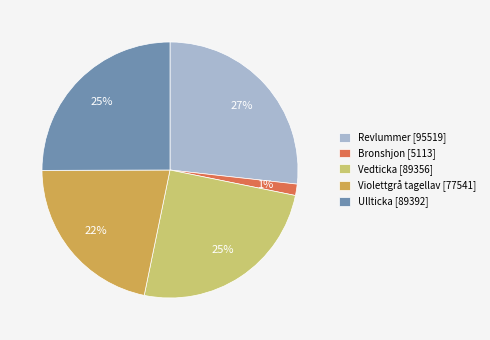

Is the sum of Revlummer [95519] and Violettgrå tagellav [77541] greater than half?

No